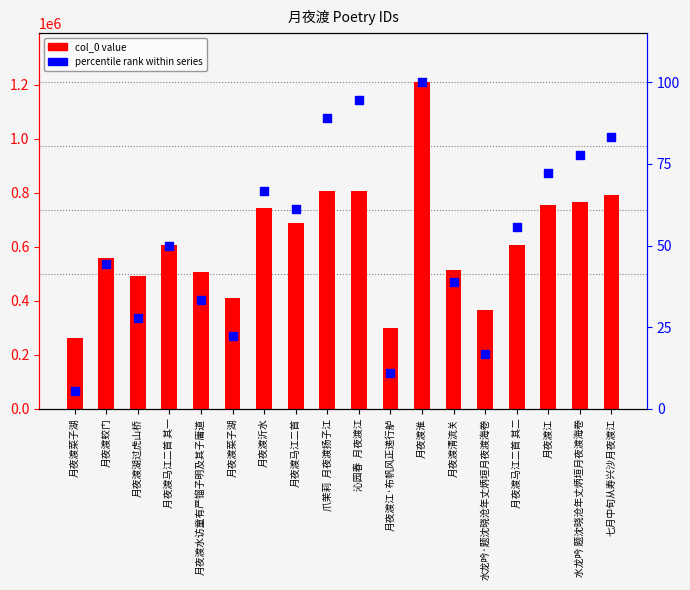

Which series reaches the minimum Y coordinate?

percentile rank